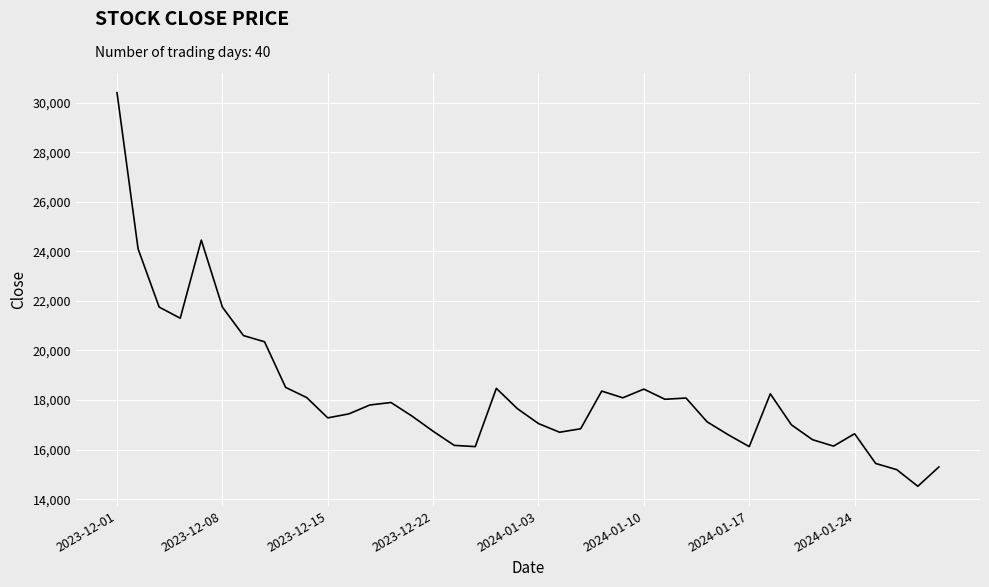

What is the smallest value displayed?

14520